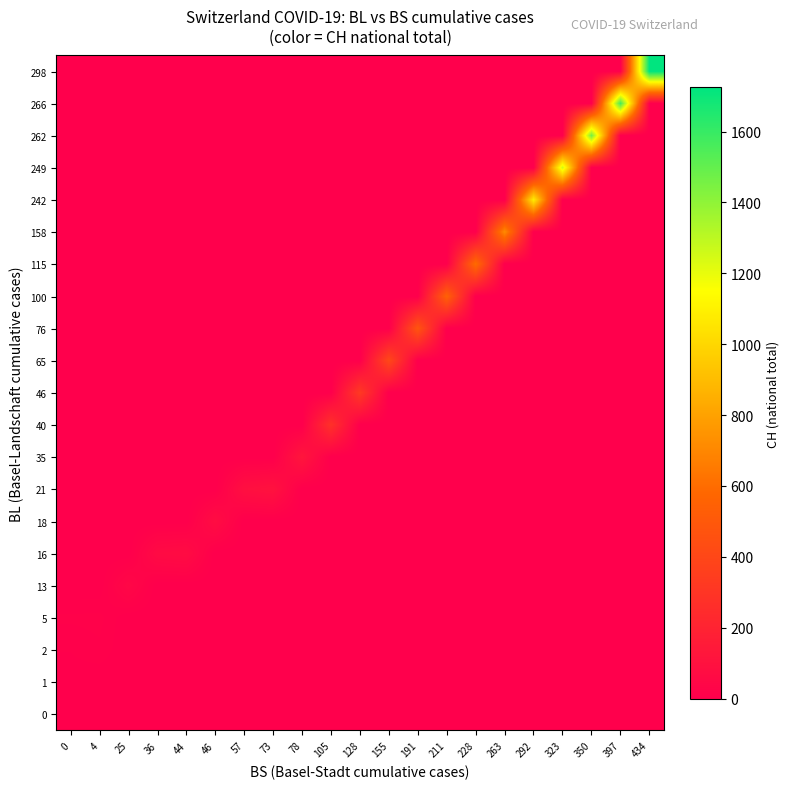

Between 191 and 73, which is larger?

191